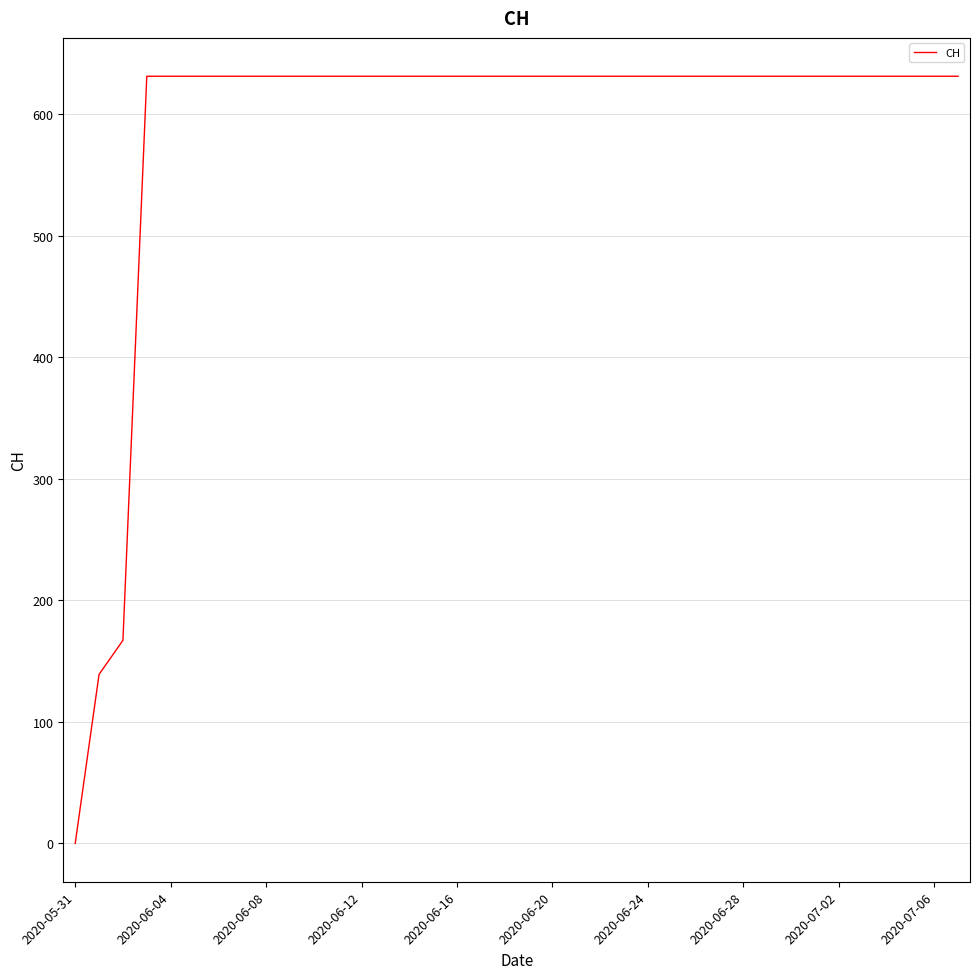

What is the greatest value displayed?

631